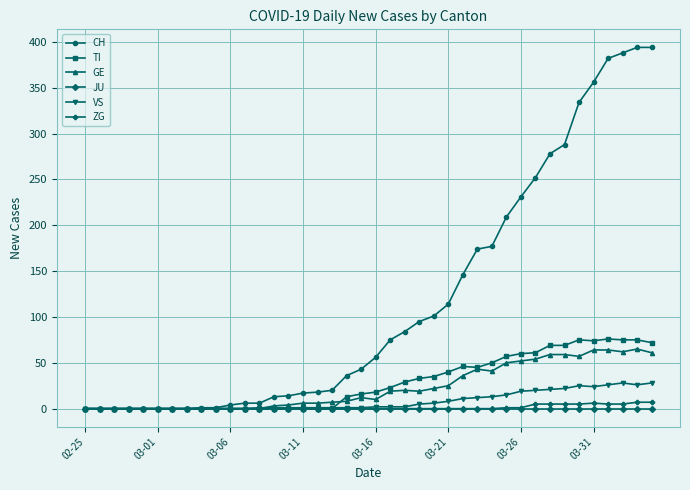

How many data points in GE are less than 12?

20